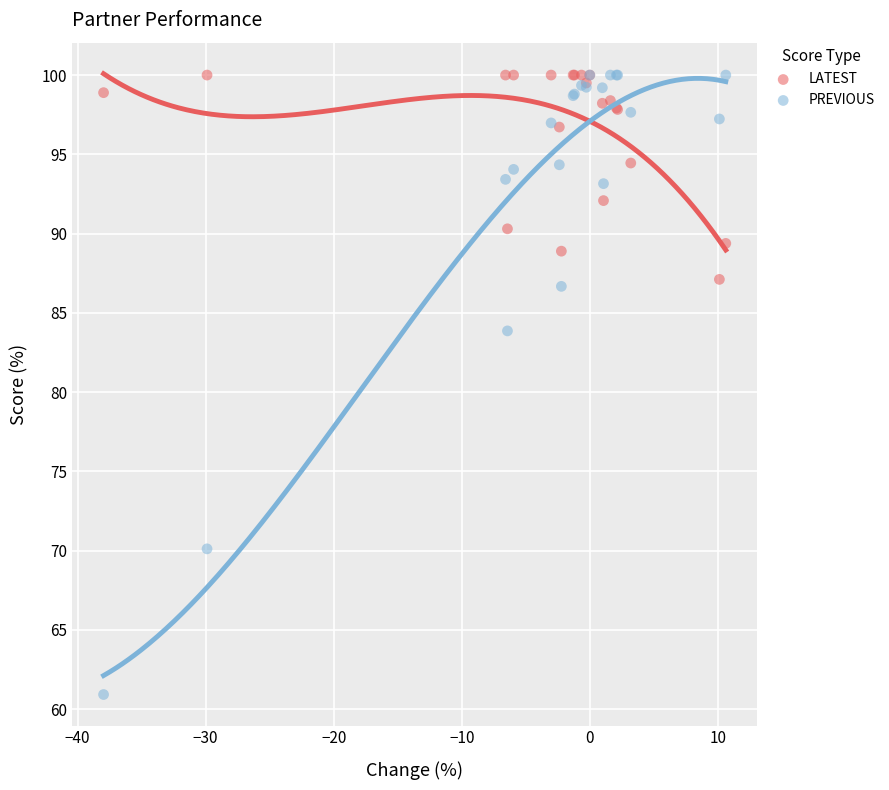

Which series reaches the minimum Y coordinate?

PREVIOUS